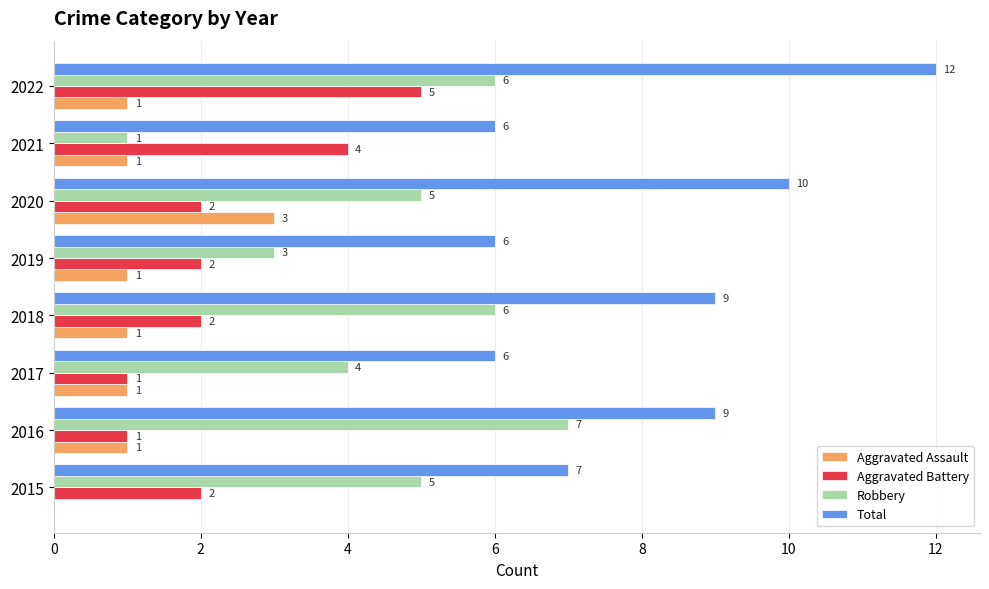

How many Aggravated Battery values are between 2 and 4?

5